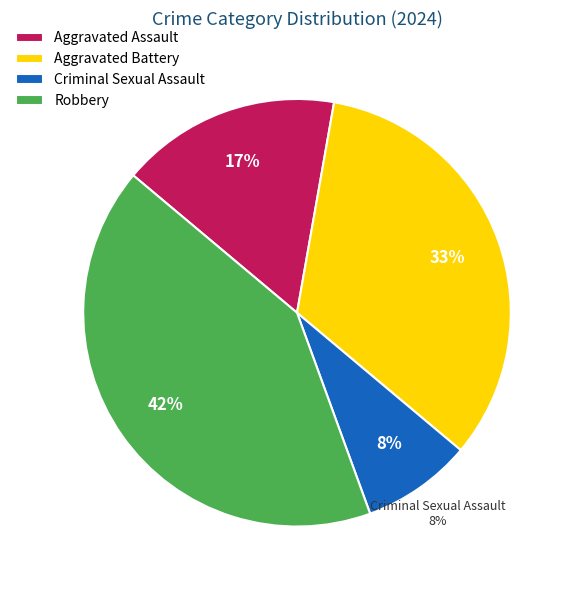

Rank the categories by value from highest to lowest.

Robbery, Aggravated Battery, Aggravated Assault, Criminal Sexual Assault